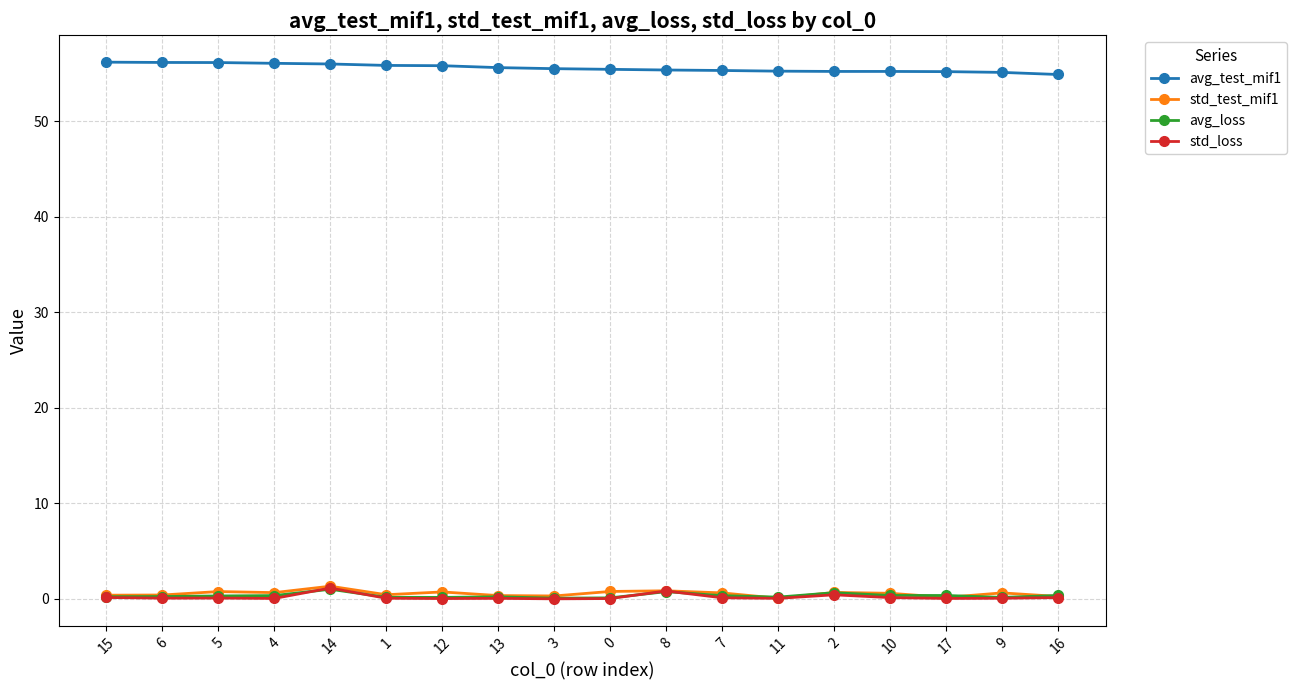

True or false: std_test_mif1 has more than 1 points higher than both neighbors.

True